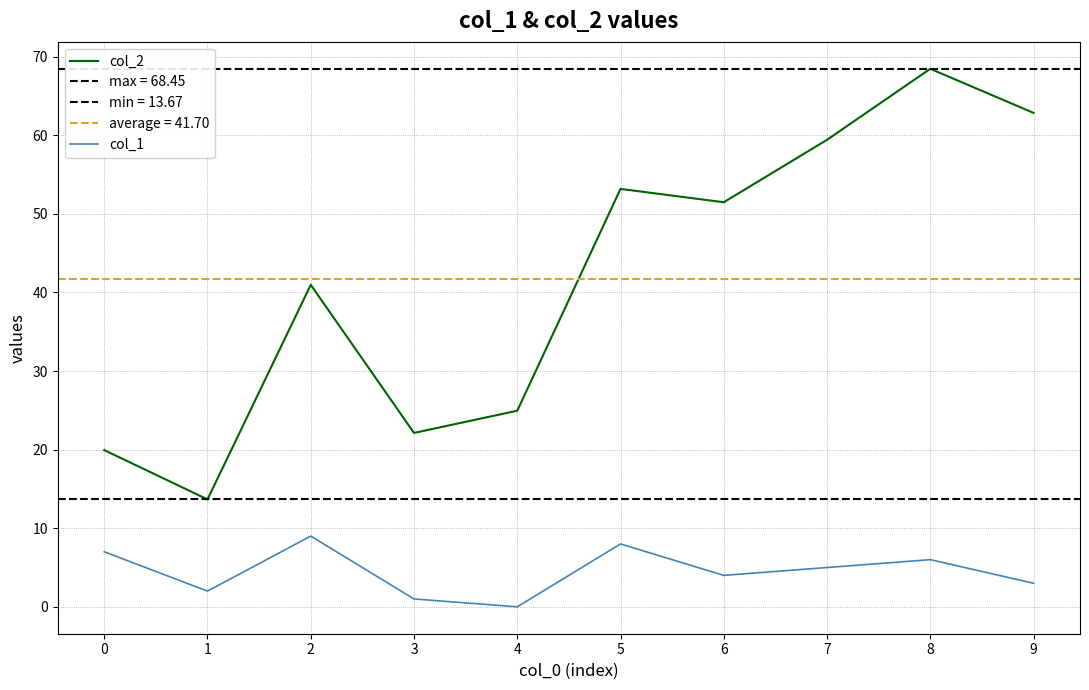

True or false: col_1 has a value of 9.0 at 2.

True